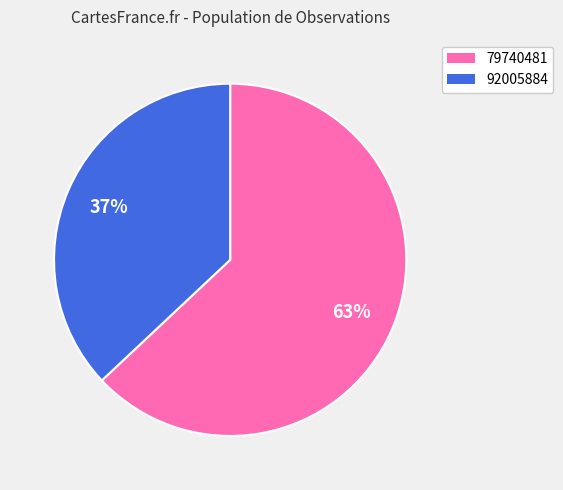

Approximately how many times larger is the value at 92005884 compared to 79740481?

0.6